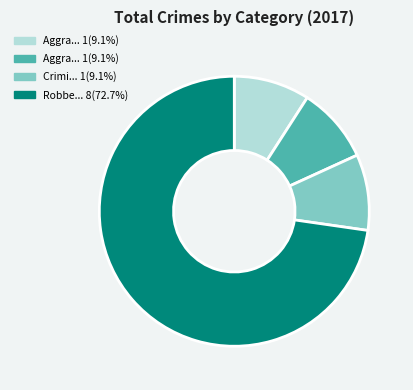

Is there a majority slice in this chart?

Yes